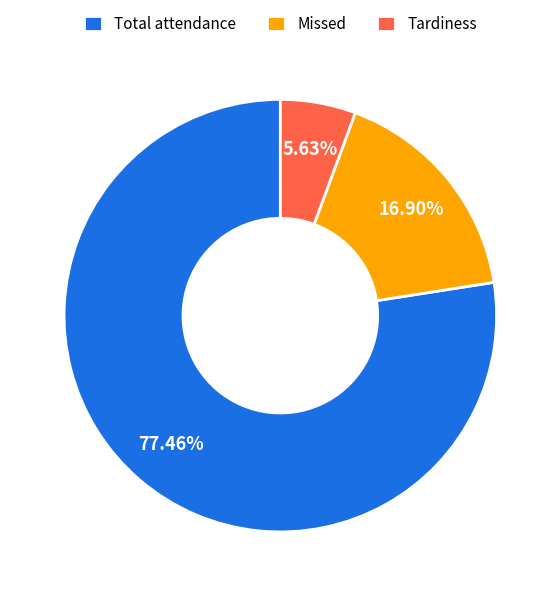

Which slice is the largest?

Total attendance